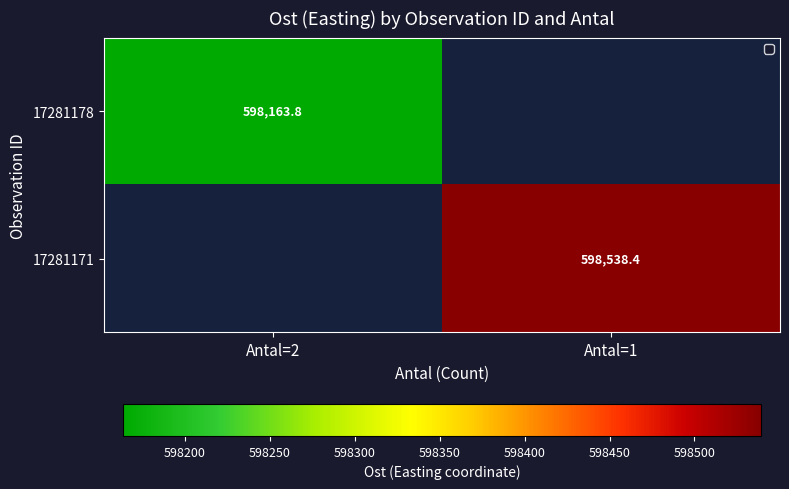

What is the maximum value shown in the chart?

598538.4